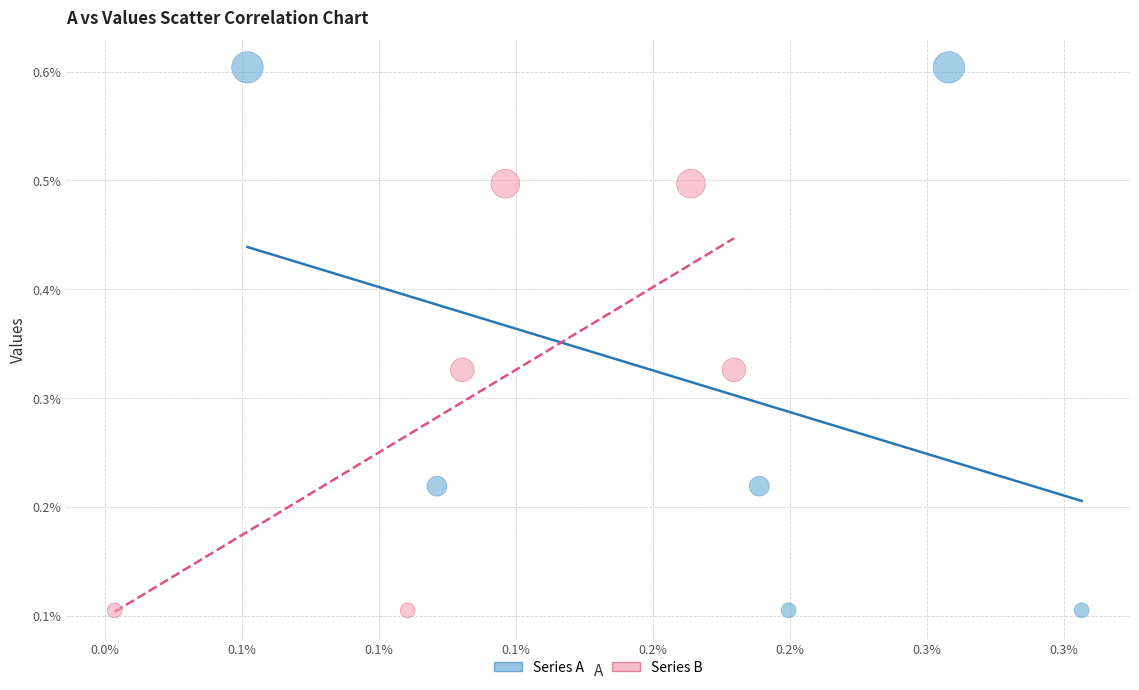

Which series has the widest spread of Y values?

Series A